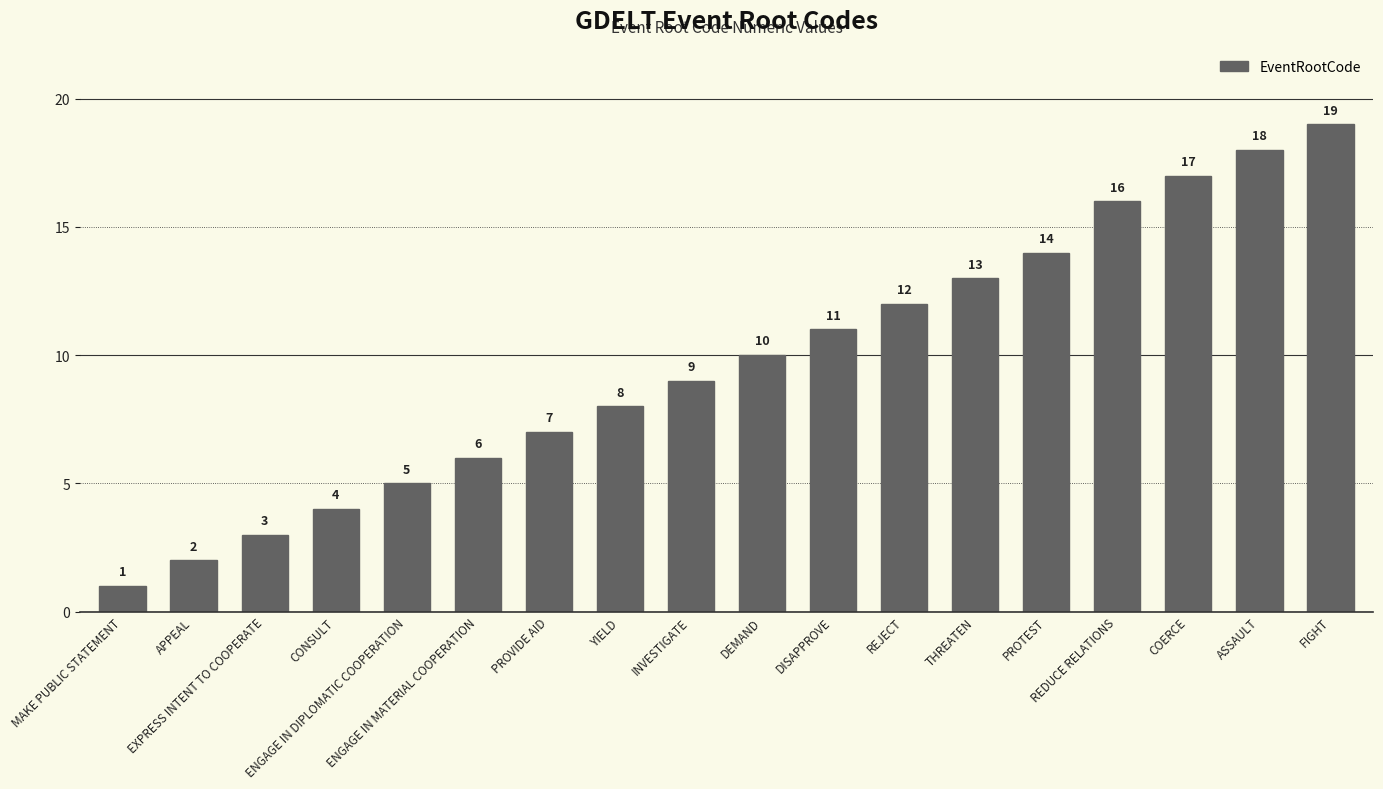

What is the difference between the maximum and minimum values?

18